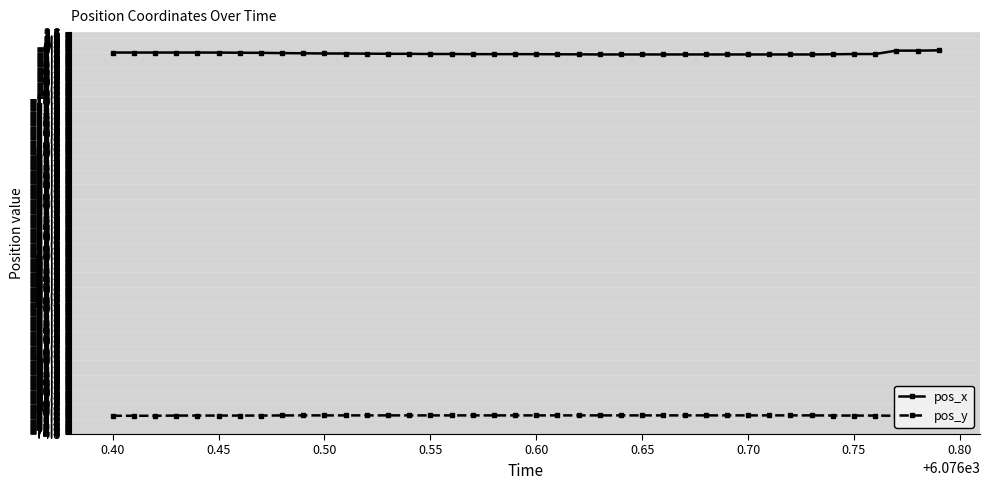

Which series has the largest total across all categories?

pos_x